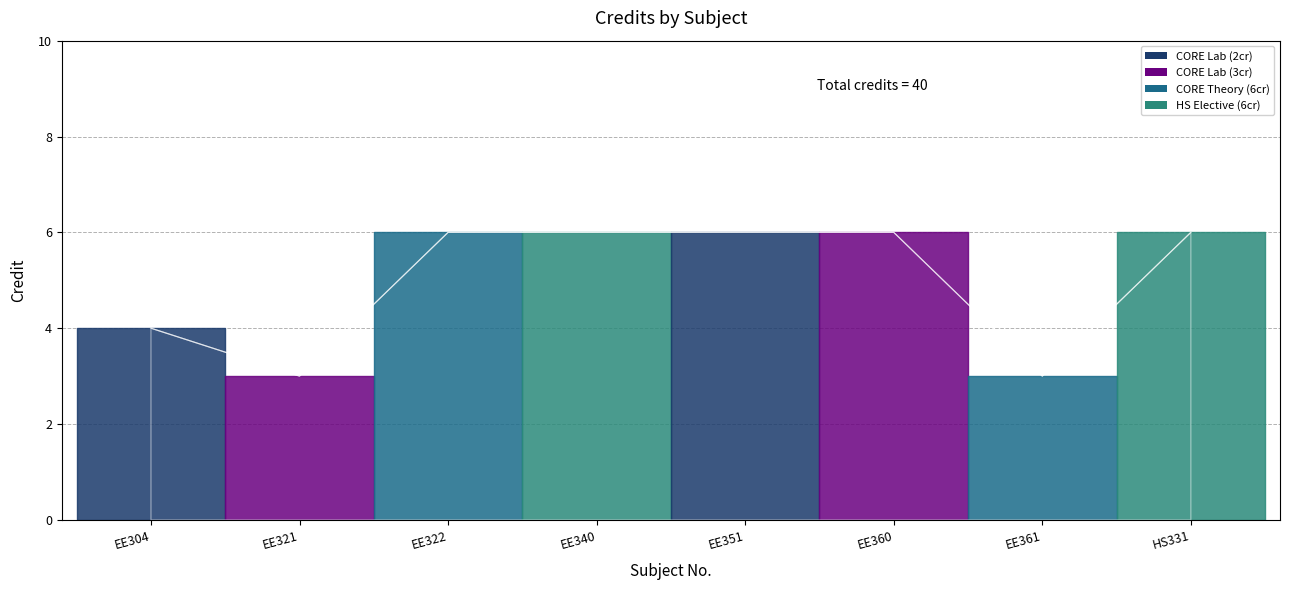

What is the average value?

5